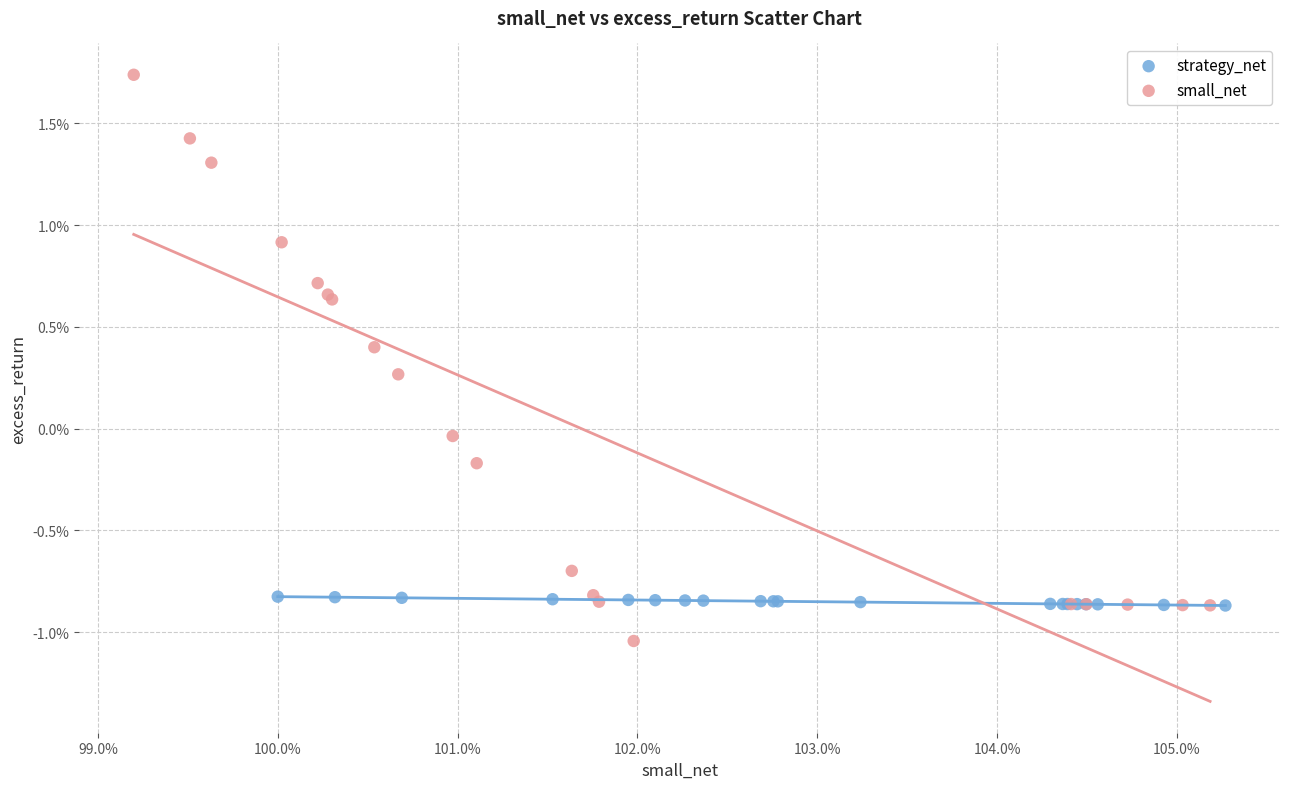

What are all the series names shown in the legend?

strategy_net, small_net